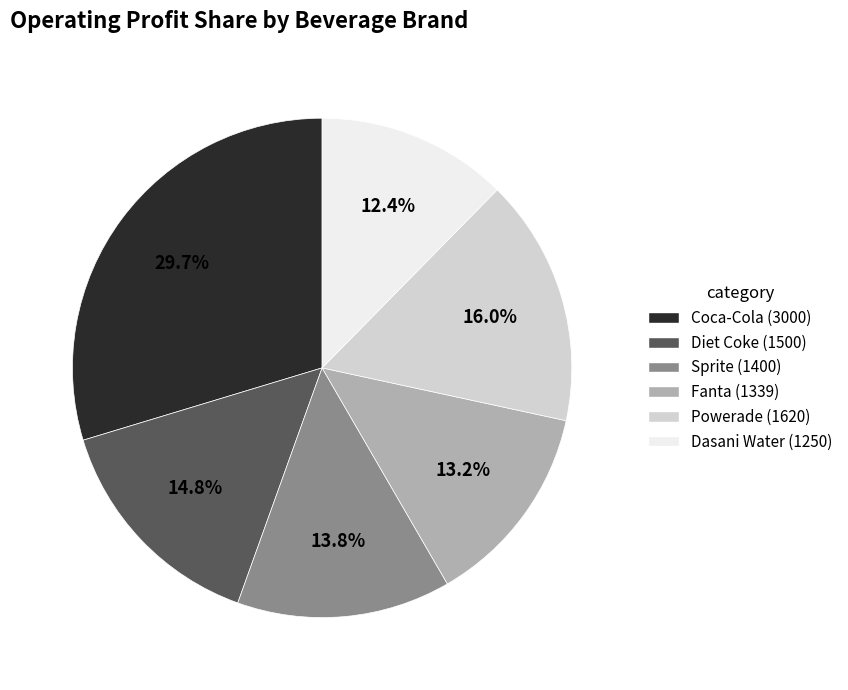

What percentage is the Sprite slice, to the nearest percent?

14%